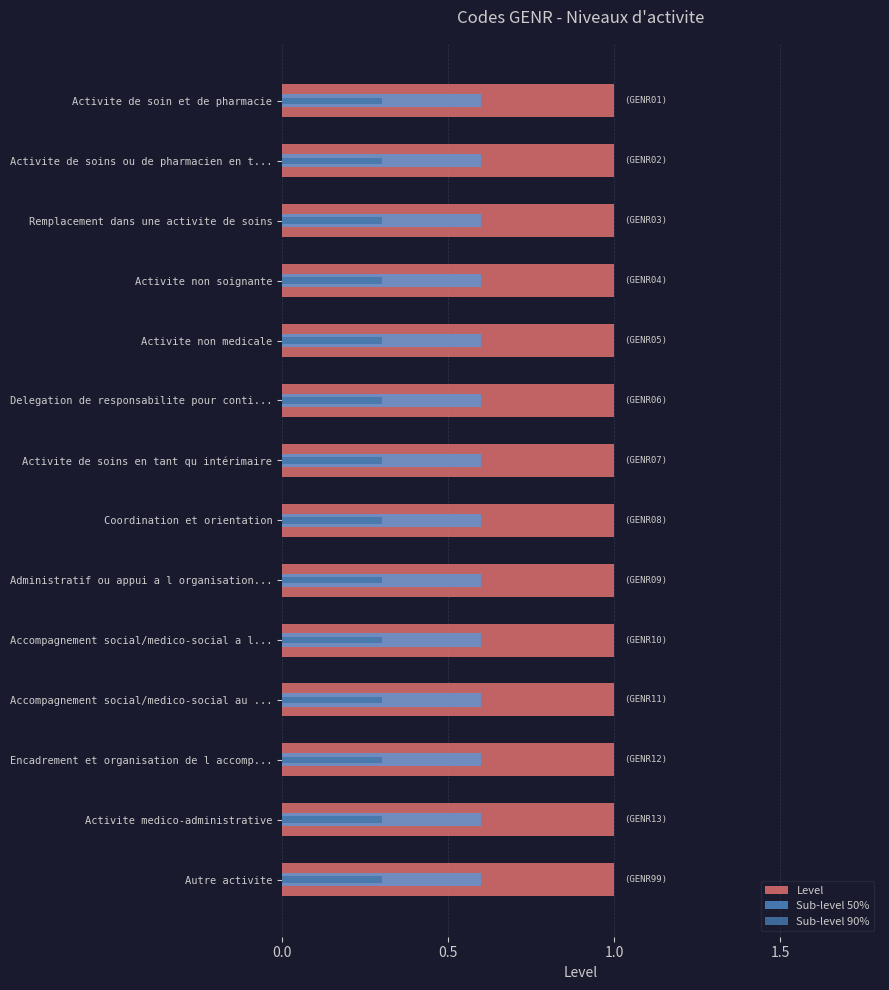

What is the difference between the highest and lowest values at 0.0?

0.4